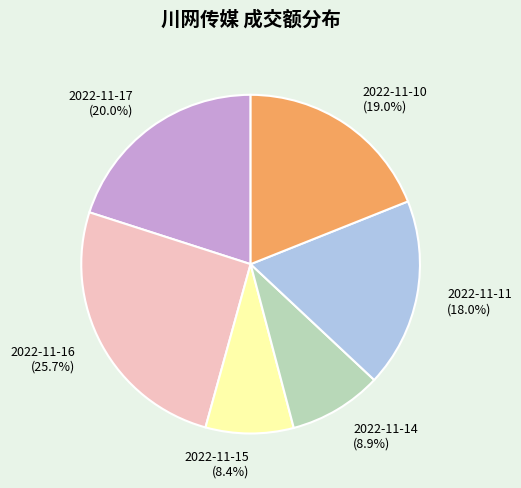

Is it true that 2022-11-15 is 22% of the pie?

False